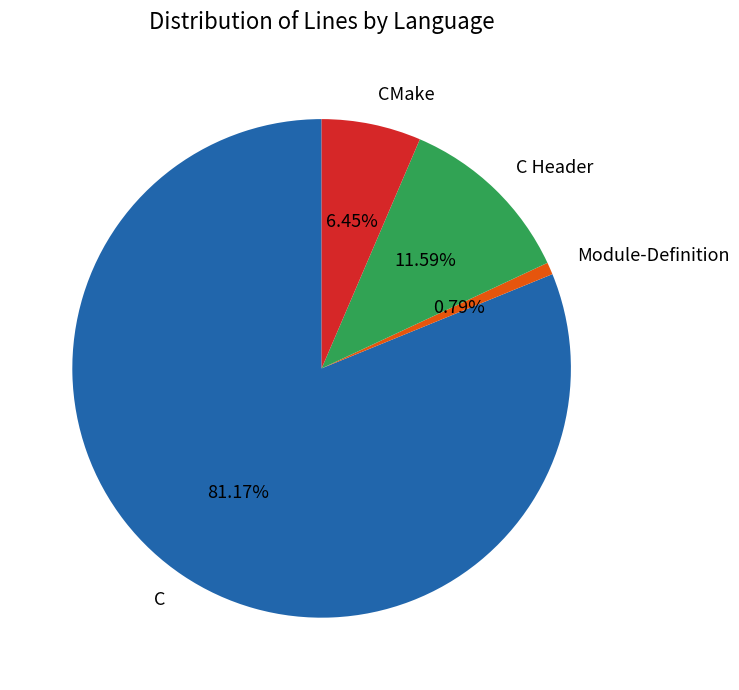

How many segments does this pie chart have?

4